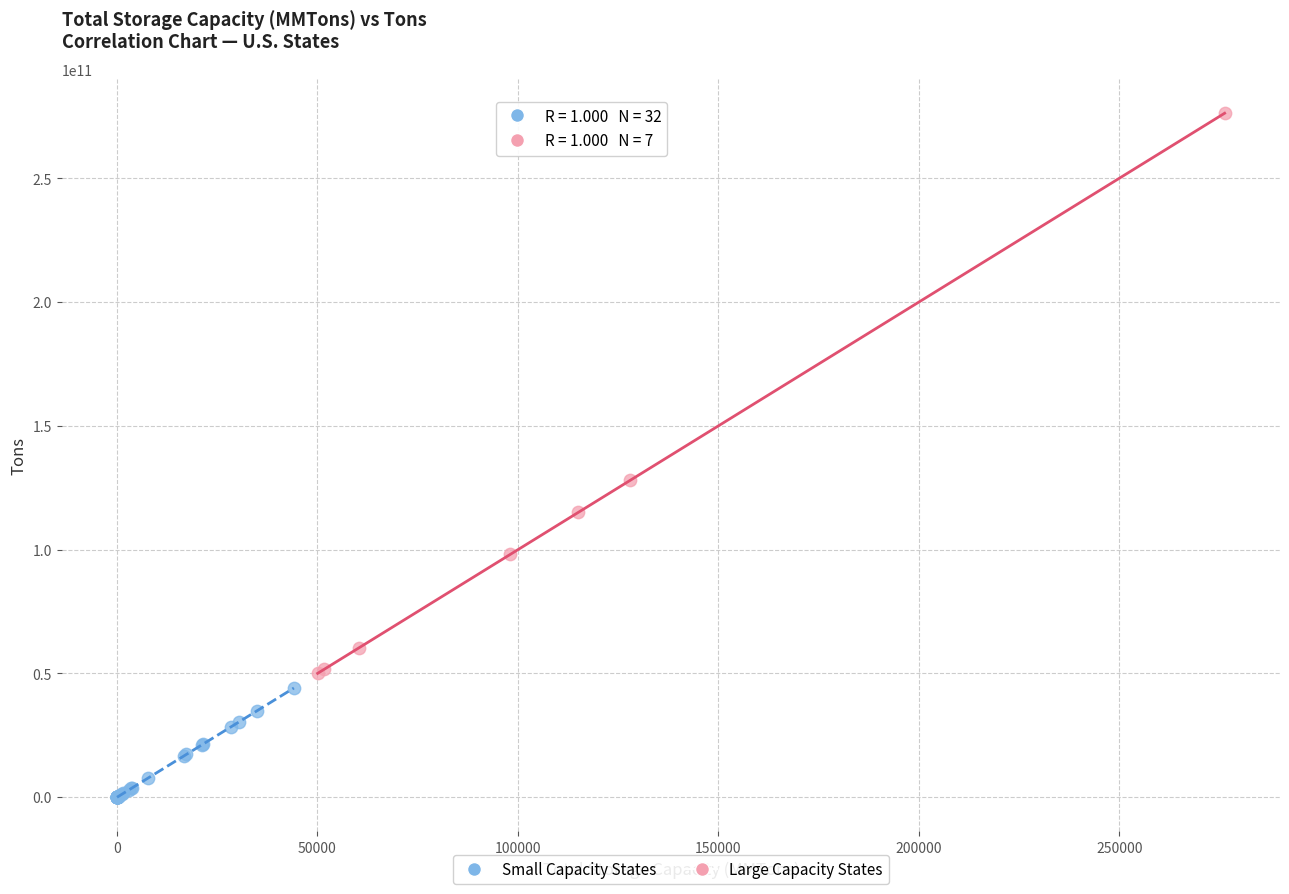

Which series has the largest Y range (max minus min)?

Large Capacity States